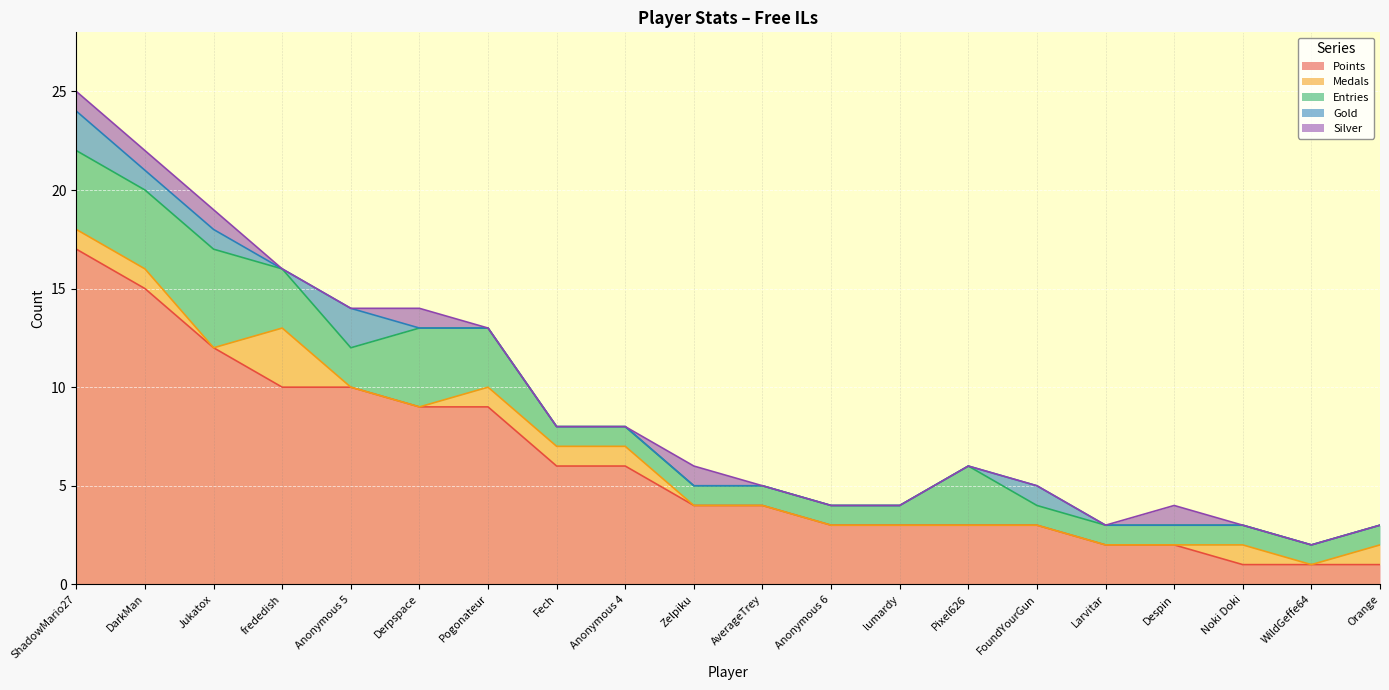

Where is Gold nearest to the value 1?

DarkMan